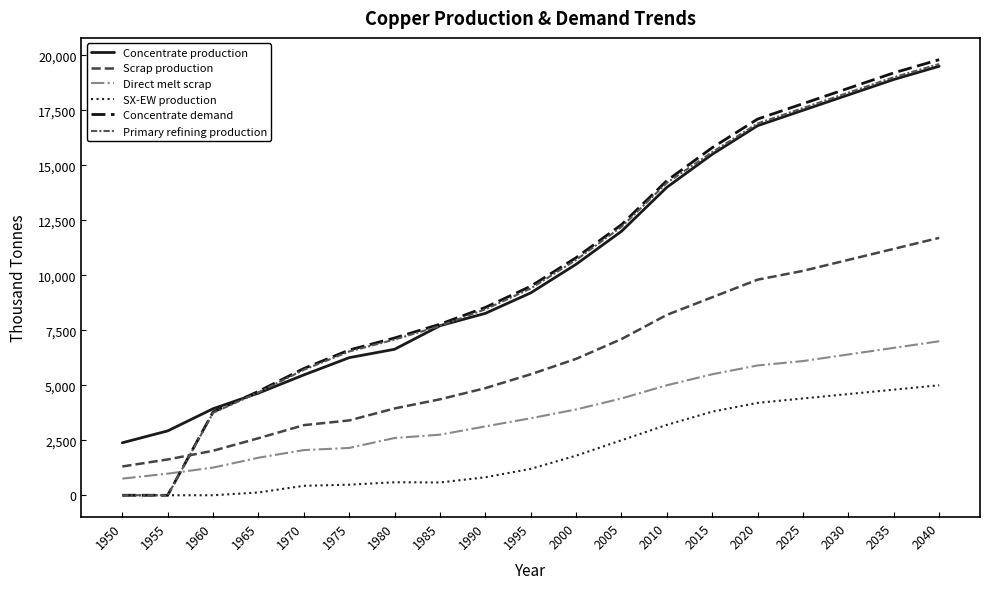

True or false: Concentrate demand and SX-EW production intersect in this chart.

False